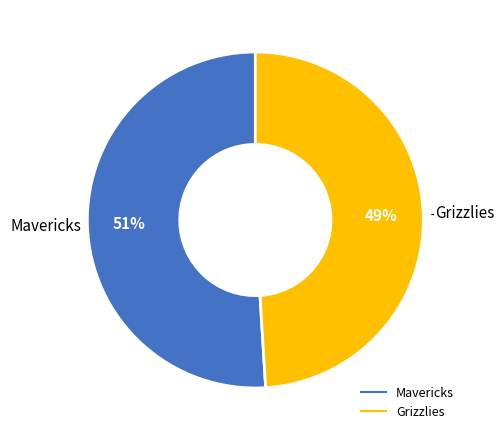

Which slice is the largest?

Mavericks